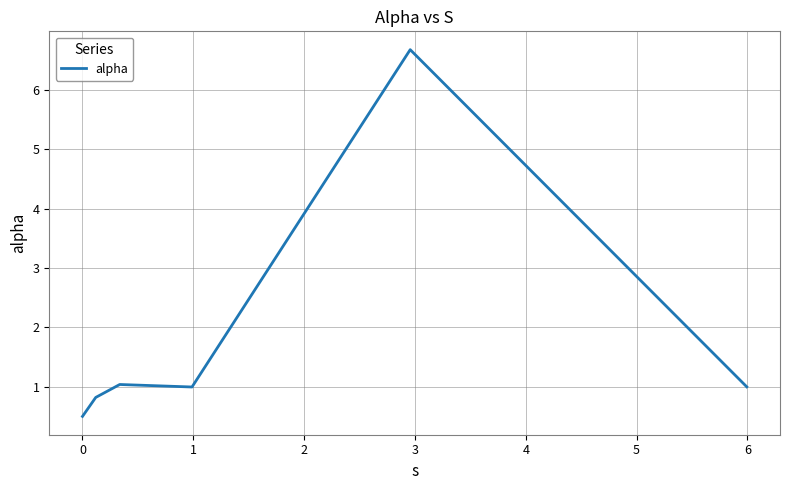

What is the smallest value displayed?

0.5